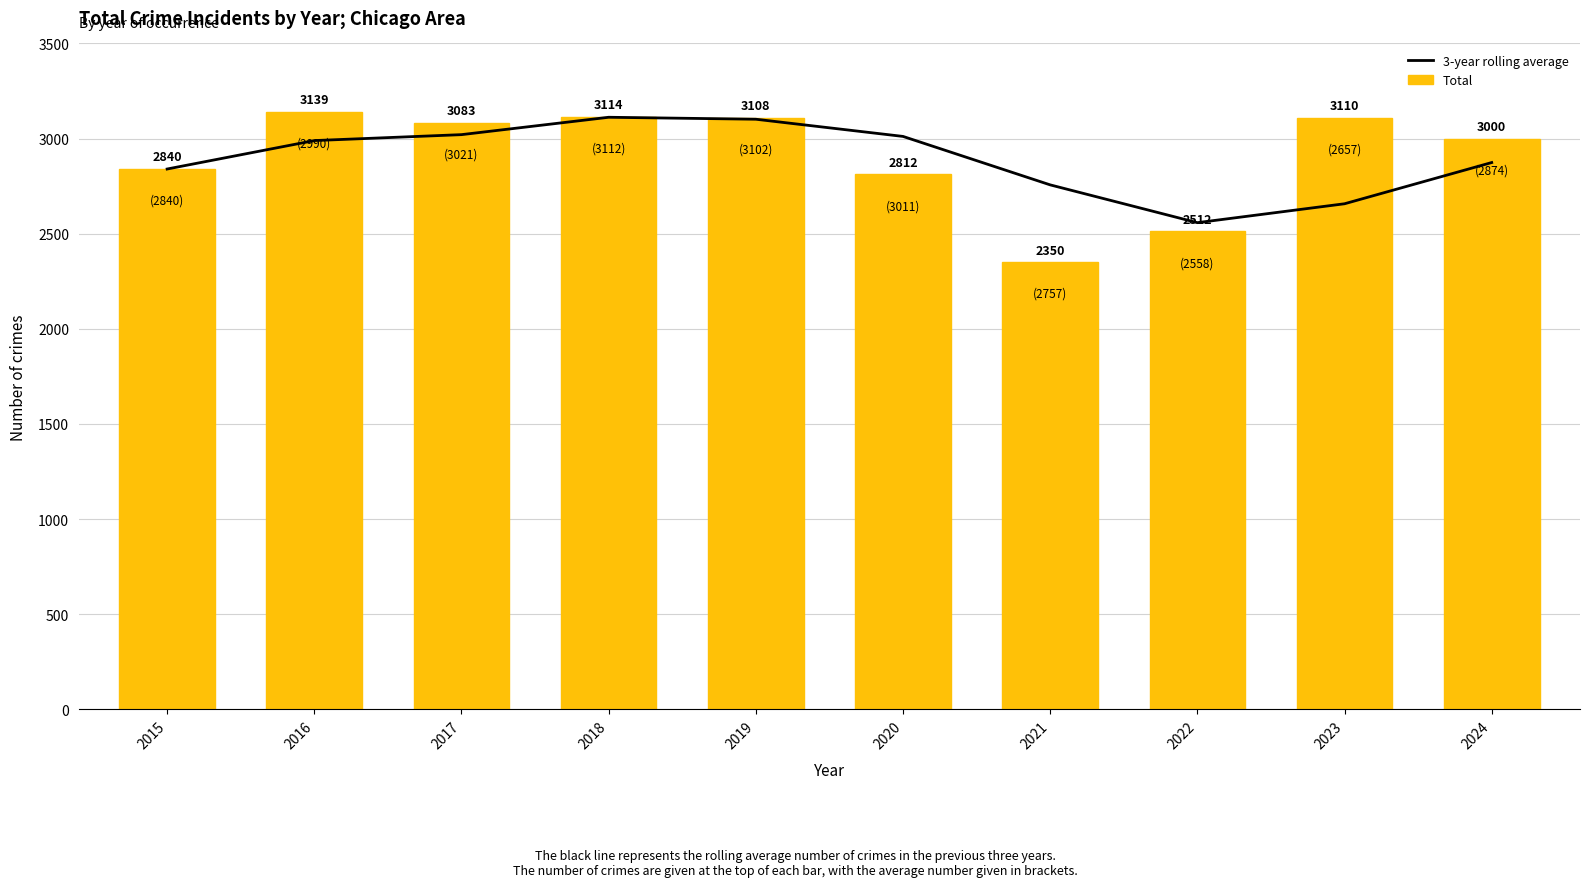

Which series has the largest total across all categories?

Total